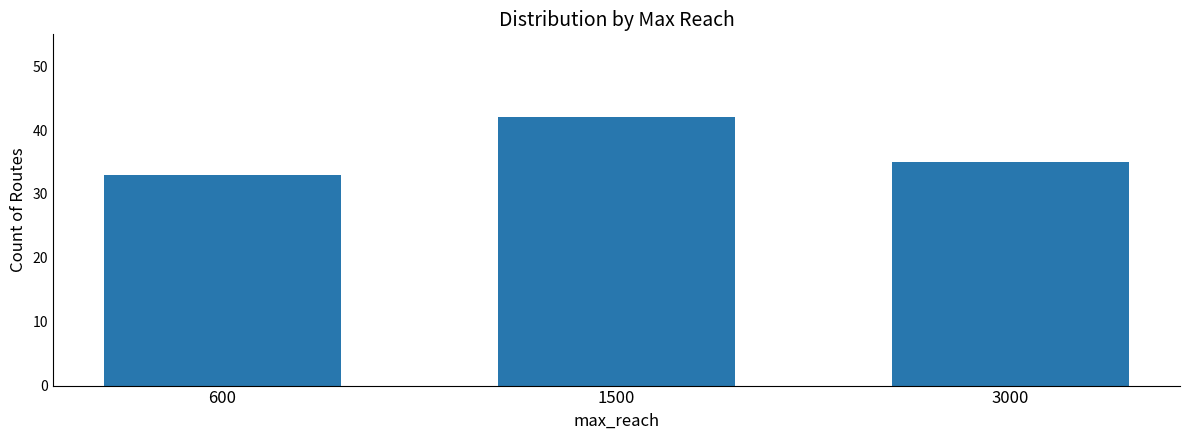

Which label corresponds to the largest value in the chart?

1500